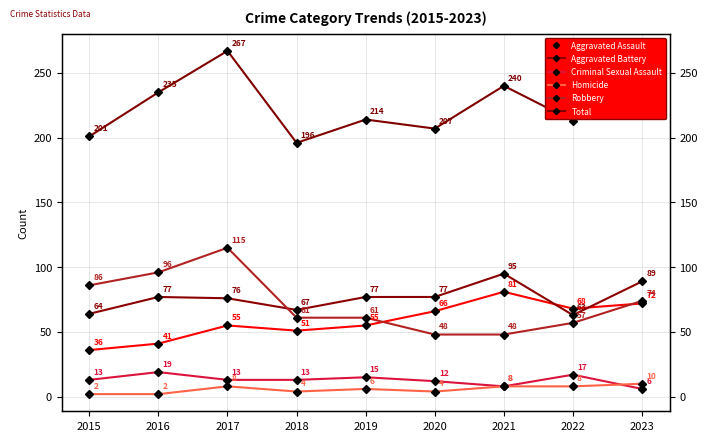

How many values in the Robbery series are below 61?

3